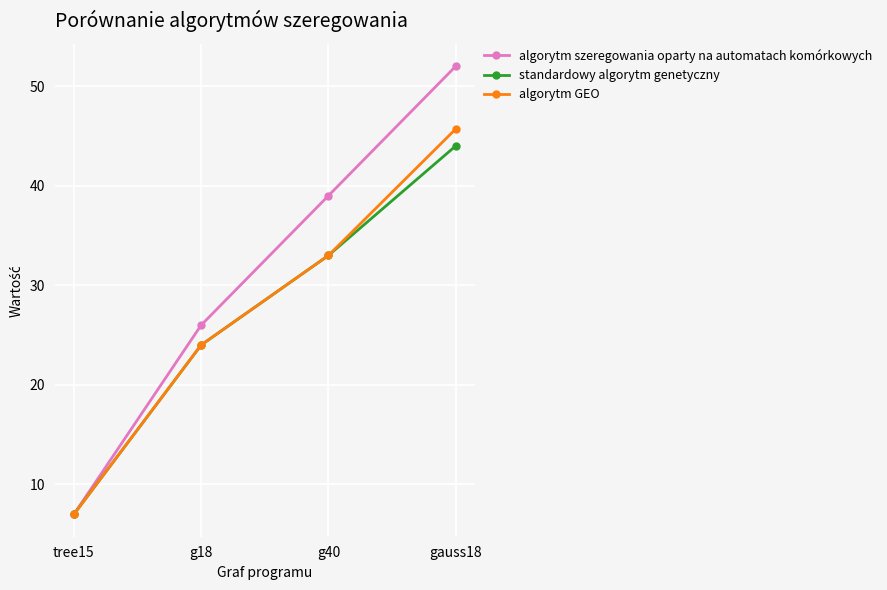

List the labels in order of algorytm szeregowania oparty na automatach komórkowych value, largest first.

gauss18, g40, g18, tree15